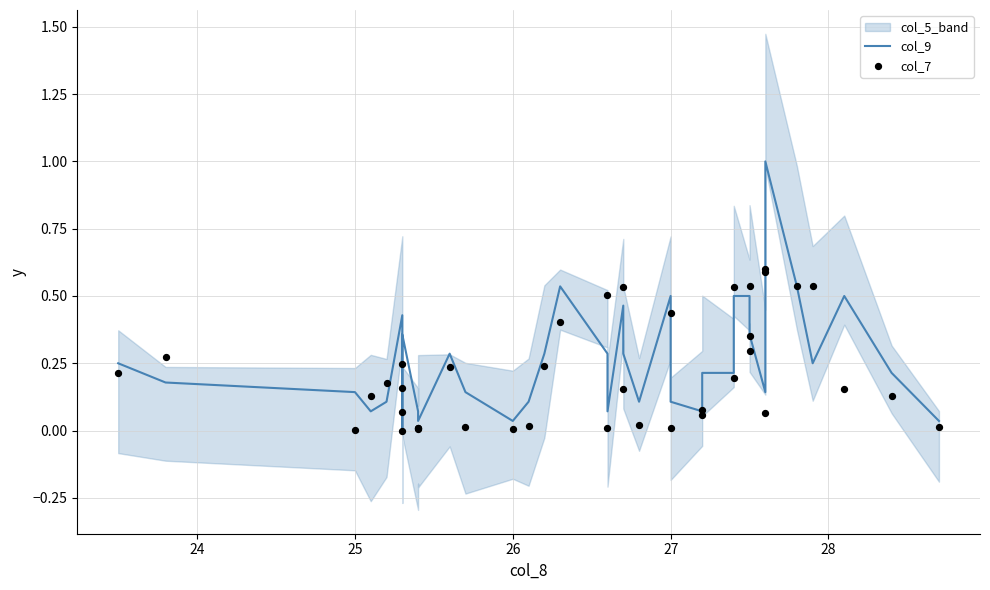

Which series has the widest spread of Y values?

col_9